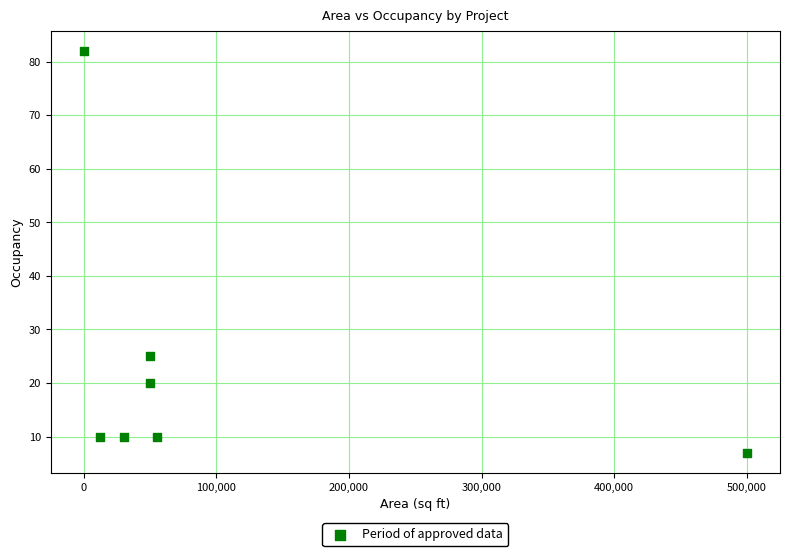

What is the range of X values (max minus min)?

500000